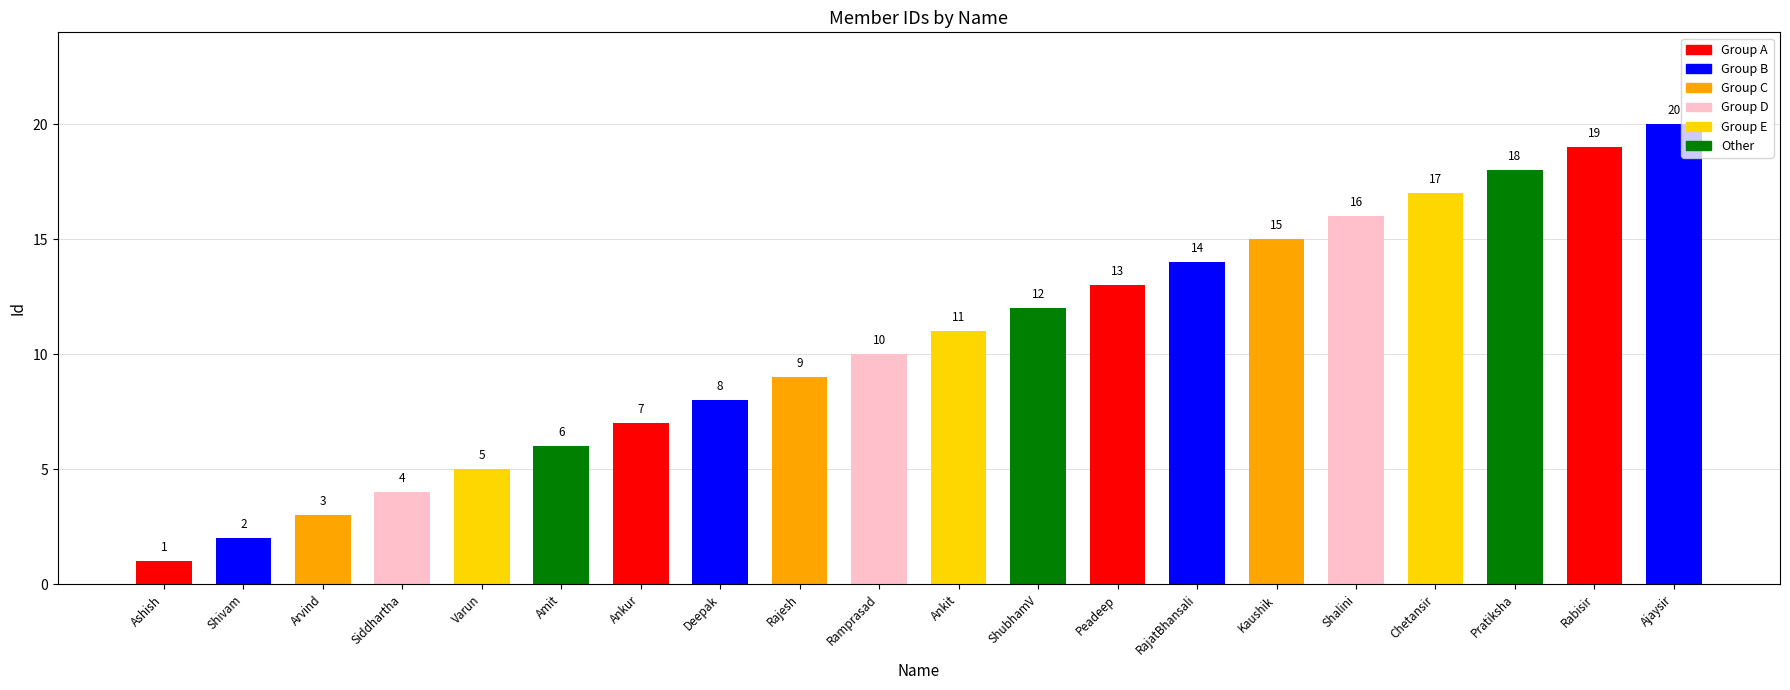

What is the label of the 4th bar from the left?

Siddhartha